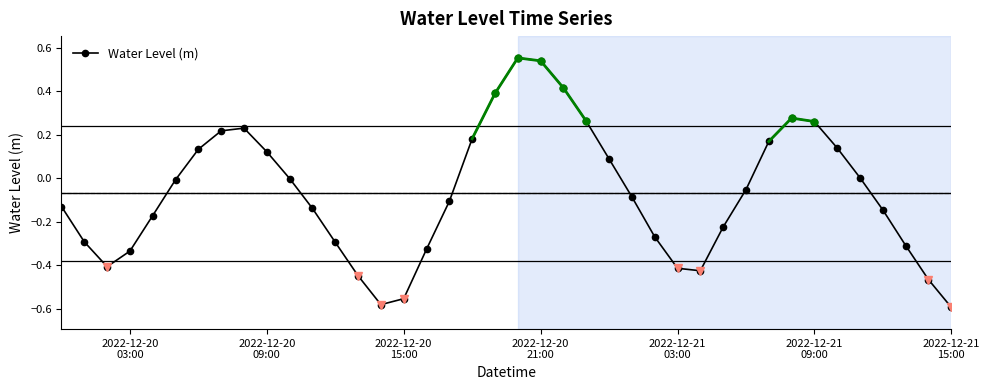

What is the difference between the maximum and minimum values?

1.1